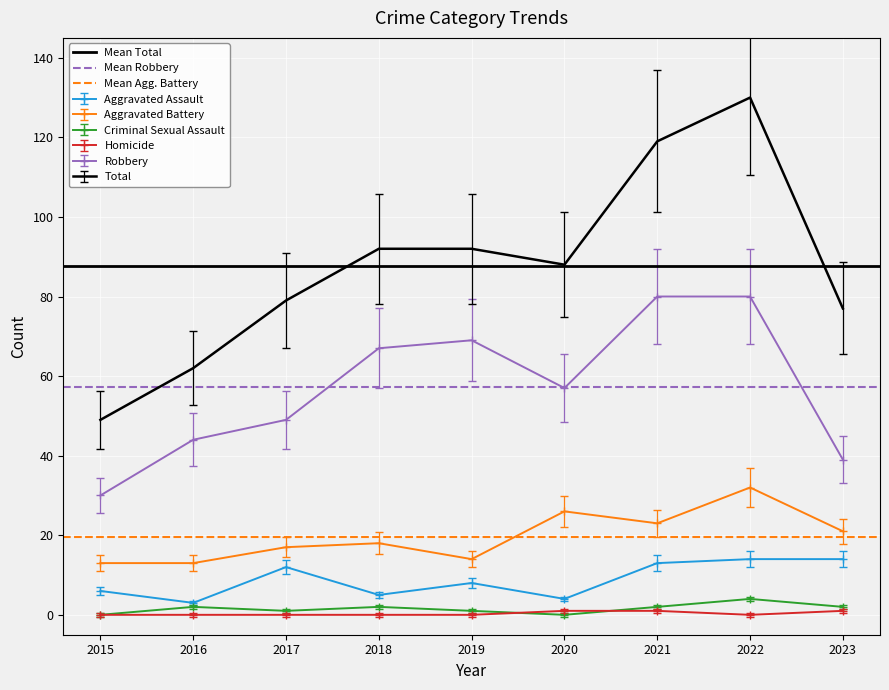

What is the average value of the Mean Total series?

87.6